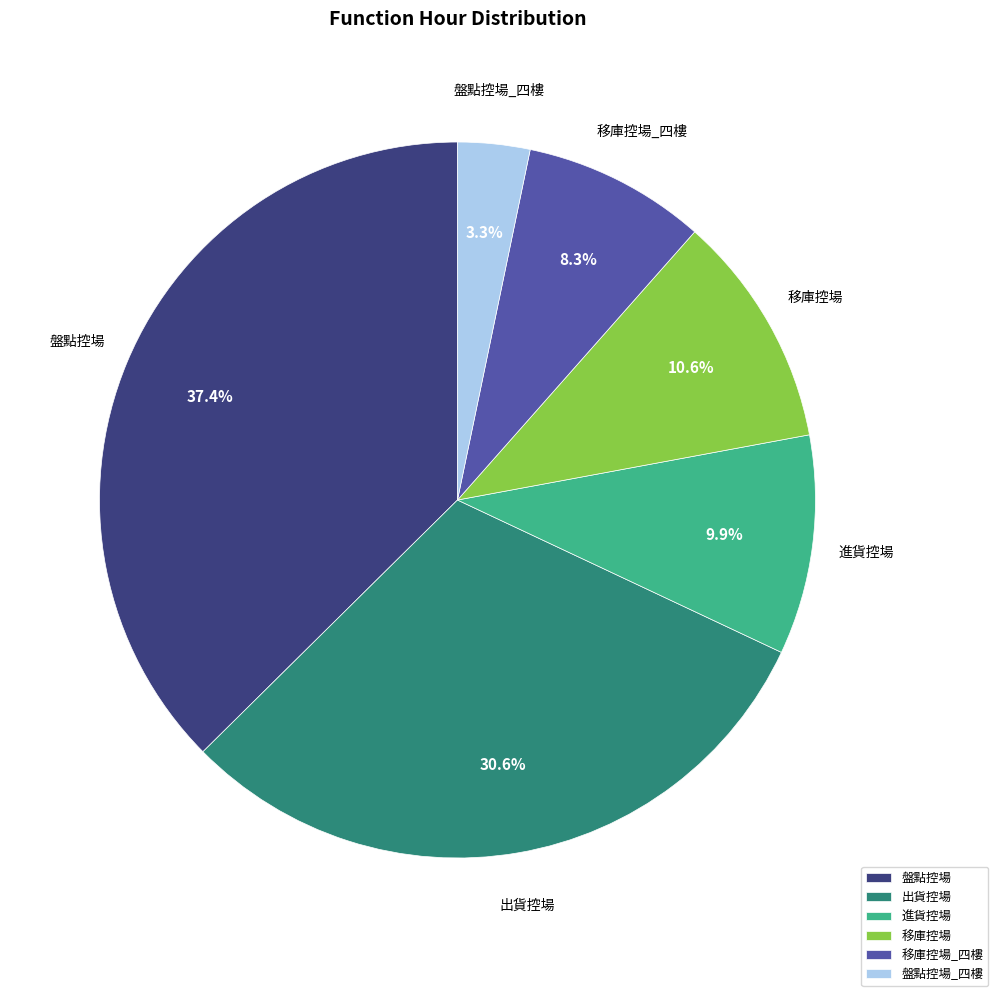

Which category has the biggest portion of the pie?

盤點控場